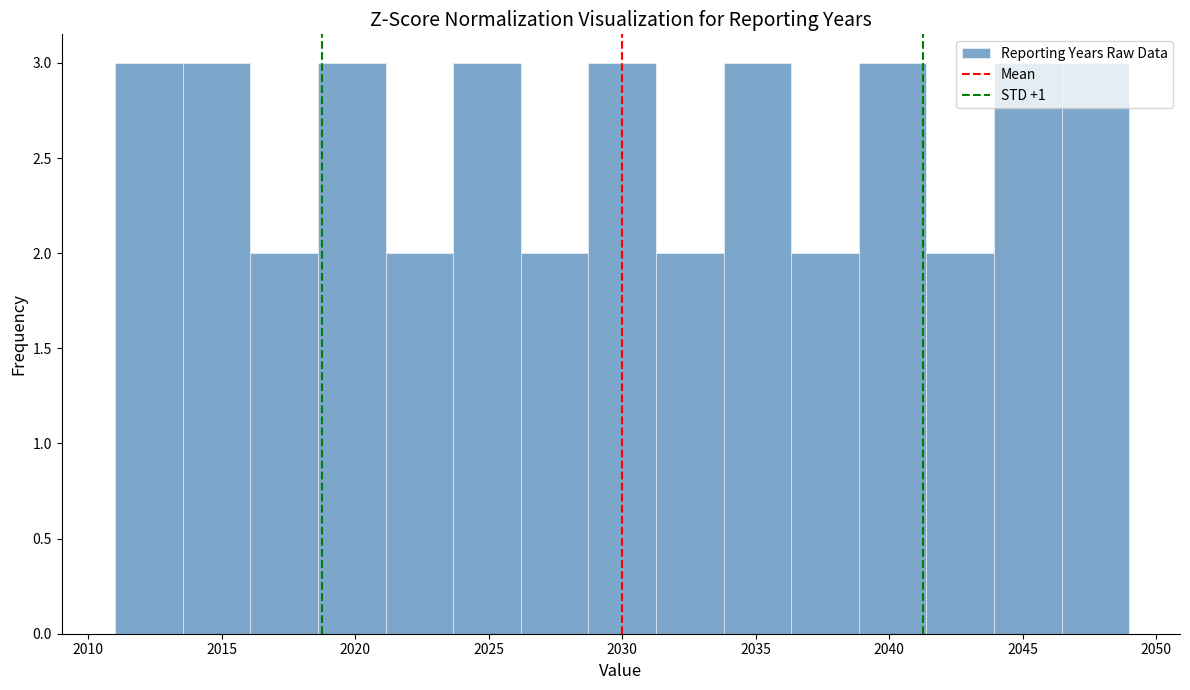

Reading left to right, list every bar in this chart as the range it spans on the x-axis followed by its height. Neither the bar edges nor the heights are printed on the chart, so give them approximately, as read against the axes.

2011.0 to 2013.5: 3
2013.5 to 2016.0: 3
2016.0 to 2018.5: 2
2018.5 to 2021.0: 3
2021.0 to 2023.5: 2
2023.5 to 2026.0: 3
2026.0 to 2028.5: 2
2028.5 to 2031.5: 3
2031.5 to 2034.0: 2
2034.0 to 2036.5: 3
2036.5 to 2039.0: 2
2039.0 to 2041.5: 3
2041.5 to 2044.0: 2
2044.0 to 2046.5: 3
2046.5 to 2049.0: 3